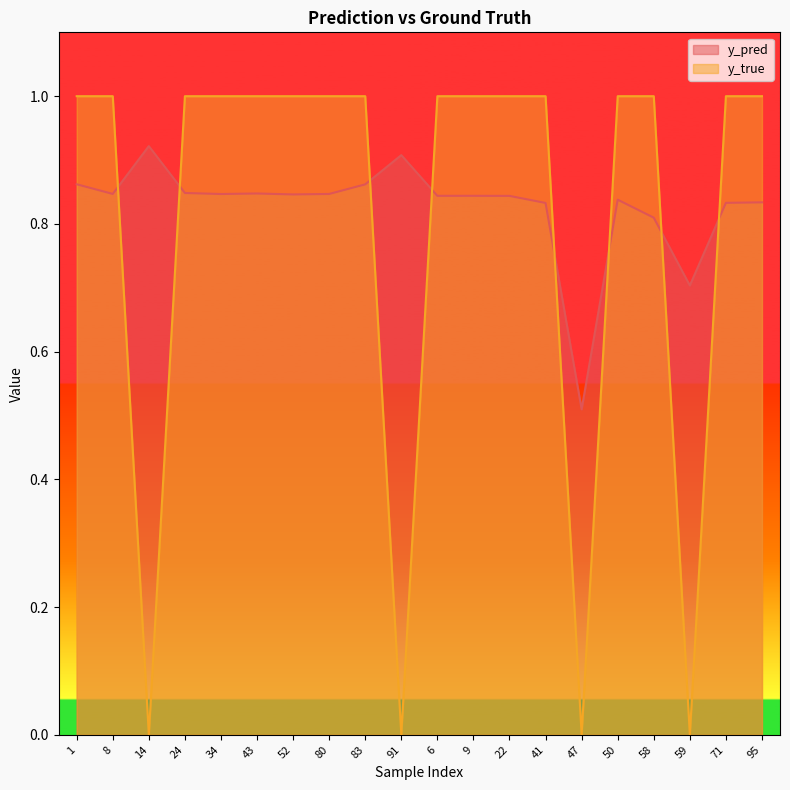

True or false: y_true and y_pred intersect in this chart.

True